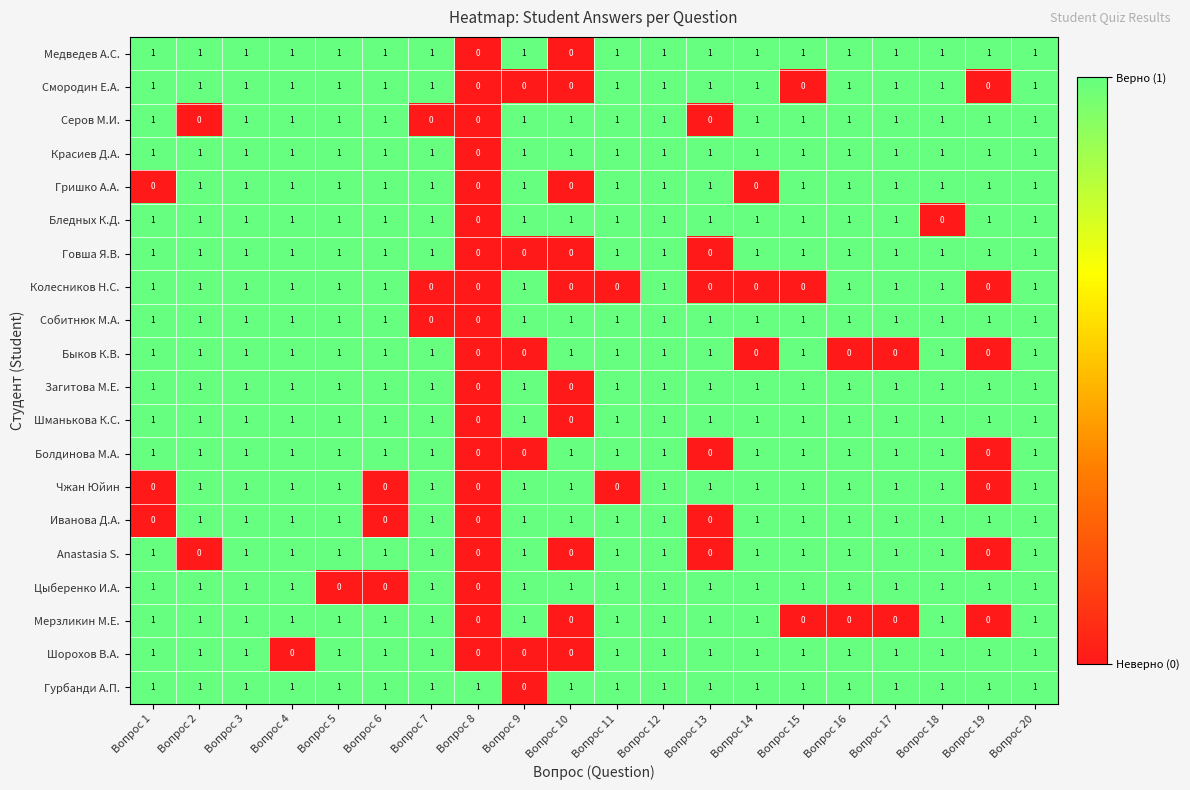

What is the sum of all Серов М.И. values?

16